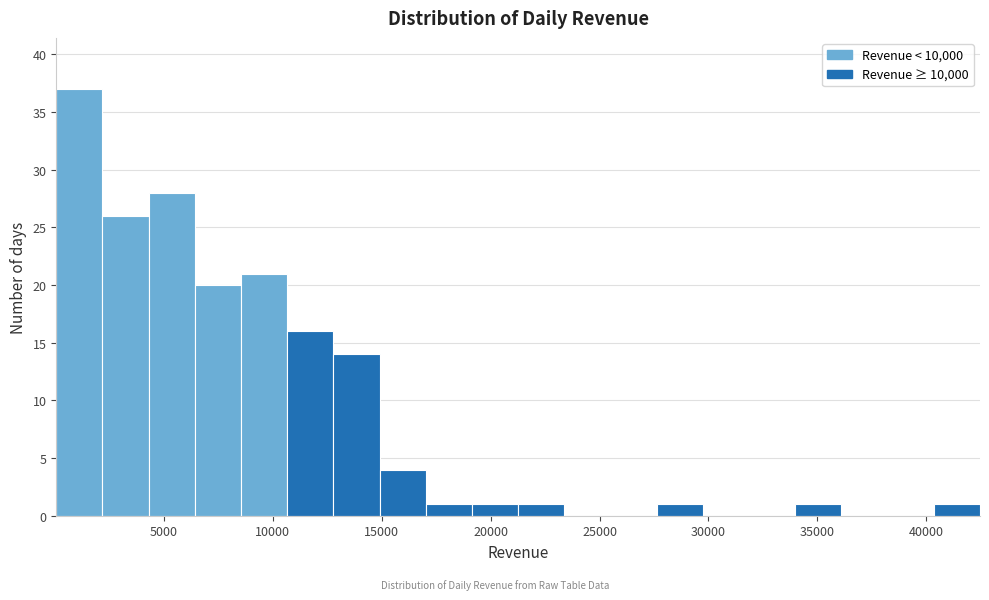

Reading left to right, transcribe this chart: for each bar, give the range it covers on the x-axis and its height. Neither the bar edges nor the heights are printed on the chart, so give them approximately, as read against the axes.

0 to 2000: 37
2000 to 4500: 26
4500 to 6500: 28
6500 to 8500: 20
8500 to 10500: 21
10500 to 13000: 16
13000 to 15000: 14
15000 to 17000: 4
17000 to 19000: 1
19000 to 21500: 1
21500 to 23500: 1
23500 to 25500: 0
25500 to 27500: 0
27500 to 29500: 1
29500 to 32000: 0
32000 to 34000: 0
34000 to 36000: 1
36000 to 38000: 0
38000 to 40500: 0
40500 to 42500: 1